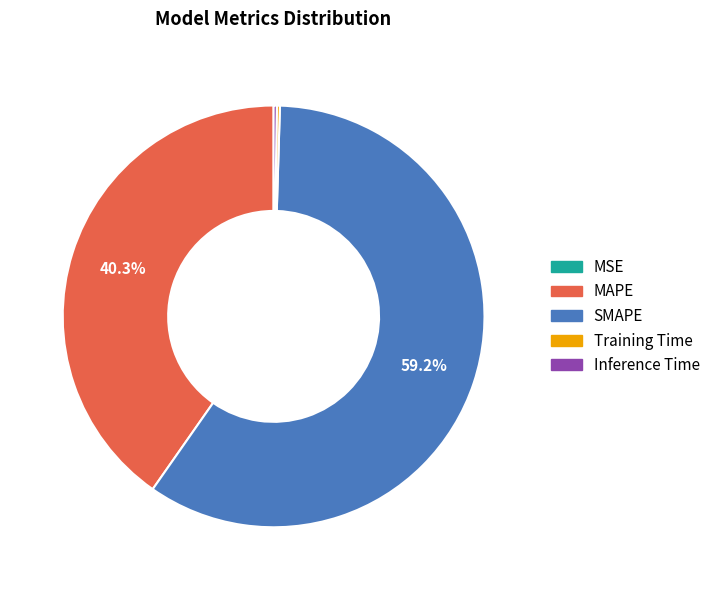

To the nearest percent, what is the difference between the MAPE and SMAPE slice percentages?

19%